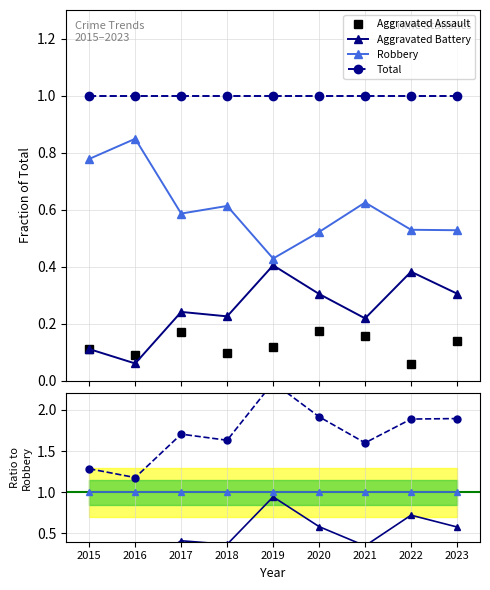

How many interior local valleys does the Aggravated Battery series have?

3